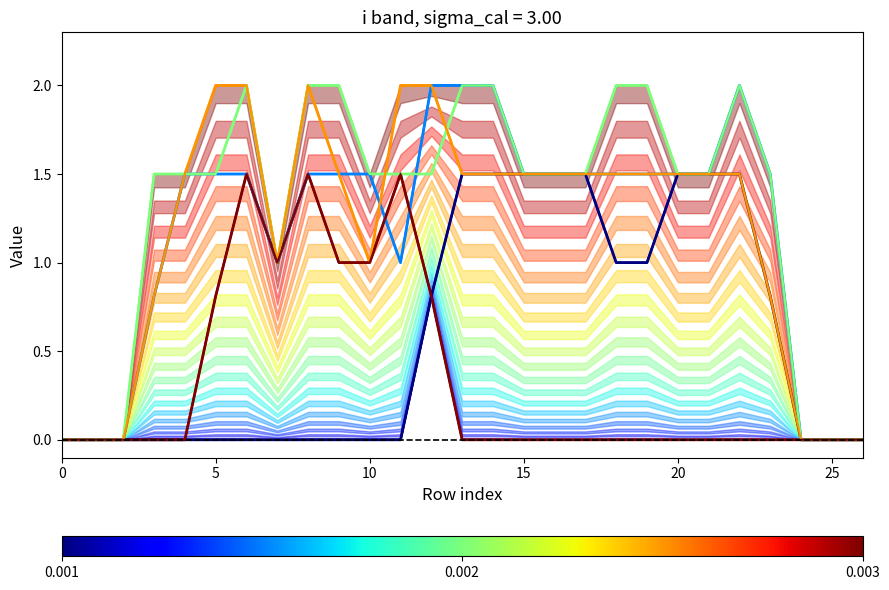

In col_16, how many points are lower than both neighbors (excluding endpoints)?

2